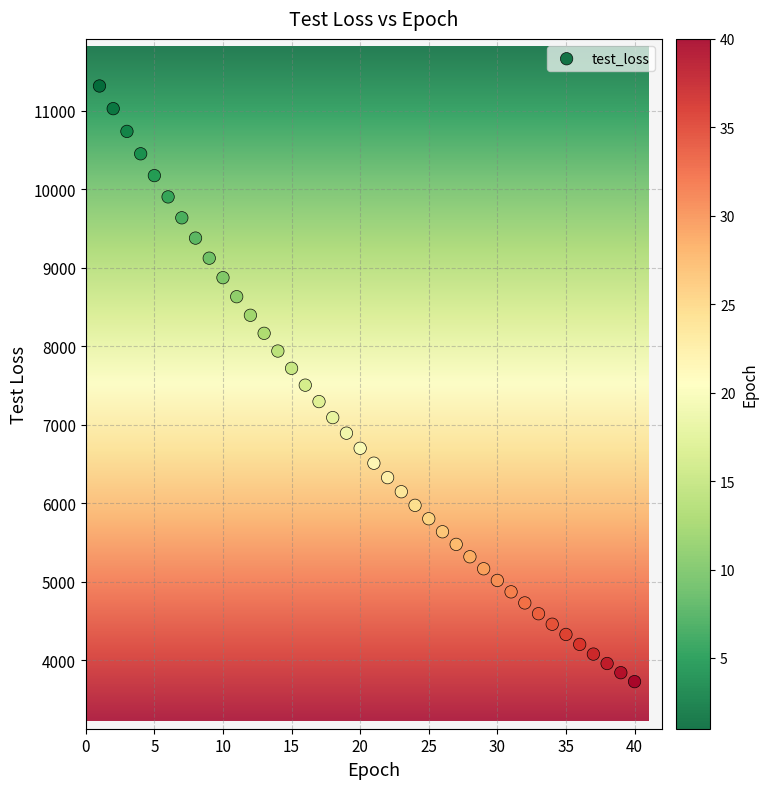

What is the range of X values (max minus min)?

39.0